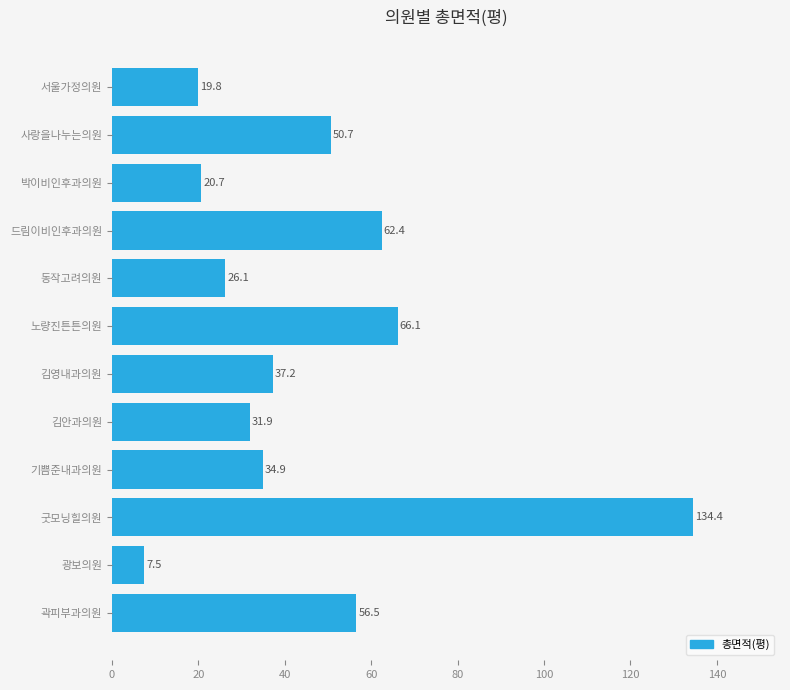

Rank the categories by value from highest to lowest.

굿모닝힐의원, 노량진튼튼의원, 드림이비인후과의원, 곽피부과의원, 사랑을나누는의원, 김영내과의원, 기쁨준내과의원, 김안과의원, 동작고려의원, 박이비인후과의원, 서울가정의원, 광보의원